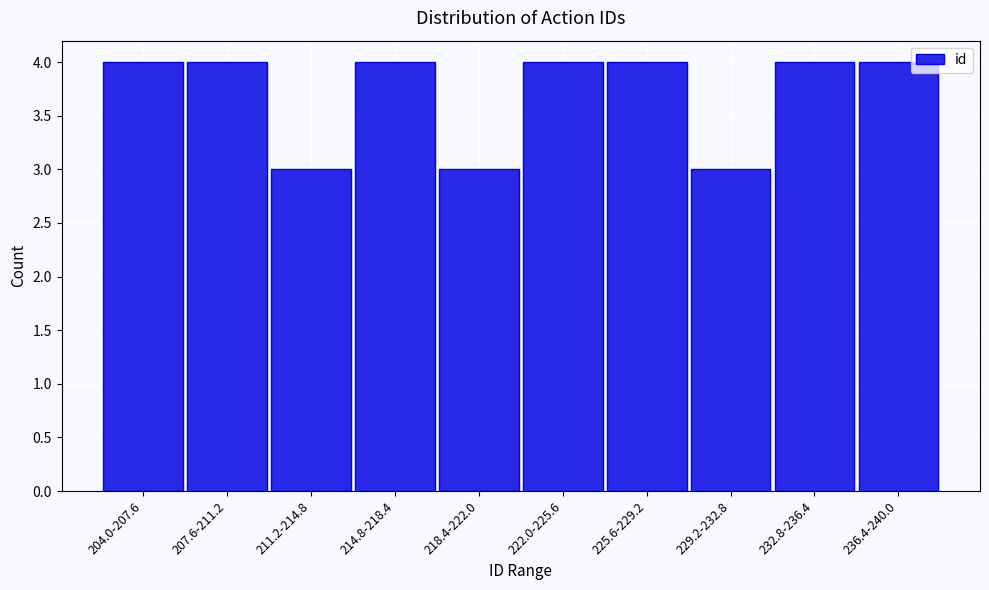

Reading left to right, extract all data points from this chart.

204.0-207.6=4	207.6-211.2=4	211.2-214.8=3	214.8-218.4=4	218.4-222.0=3	222.0-225.6=4	225.6-229.2=4	229.2-232.8=3	232.8-236.4=4	236.4-240.0=4